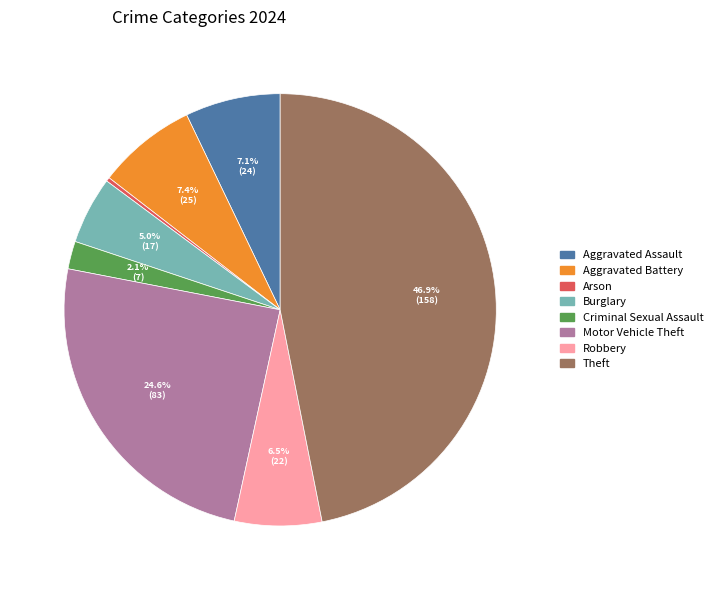

Is there any slice that represents more than half of the pie?

No